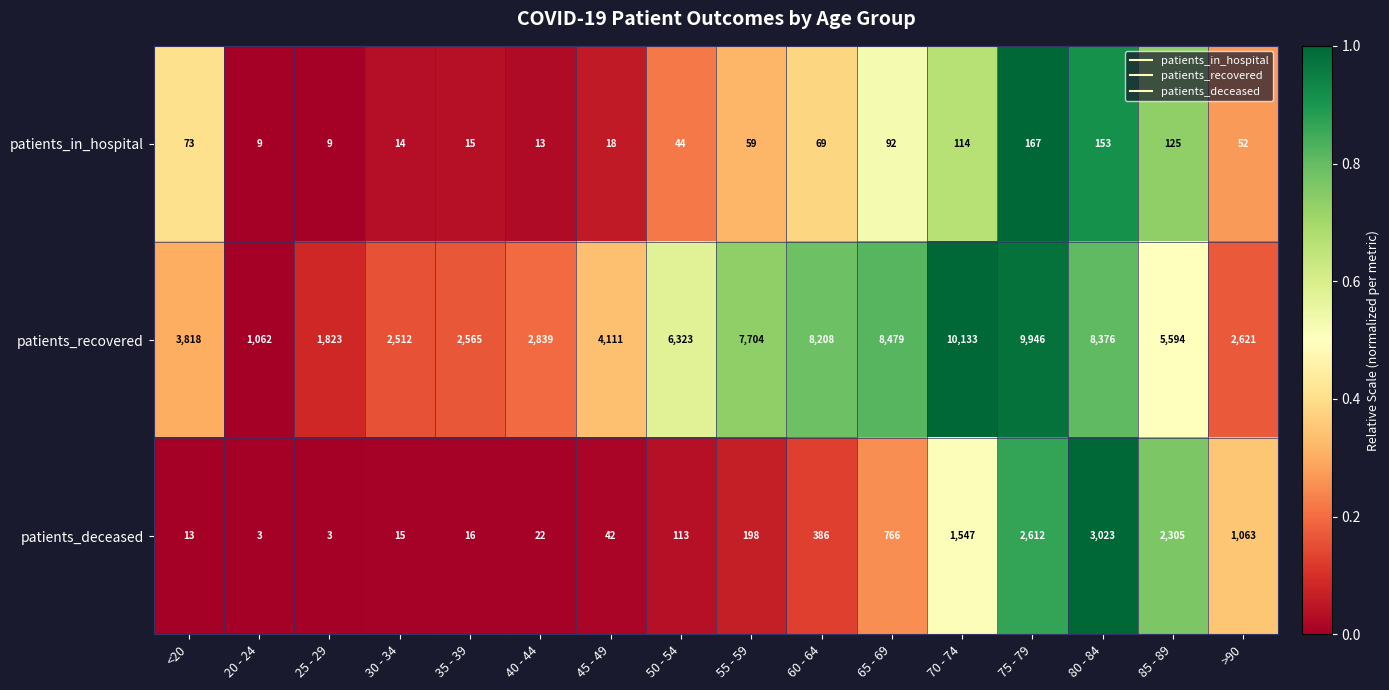

Between 45 - 49 and 75 - 79, which series saw the biggest shift?

patients_recovered